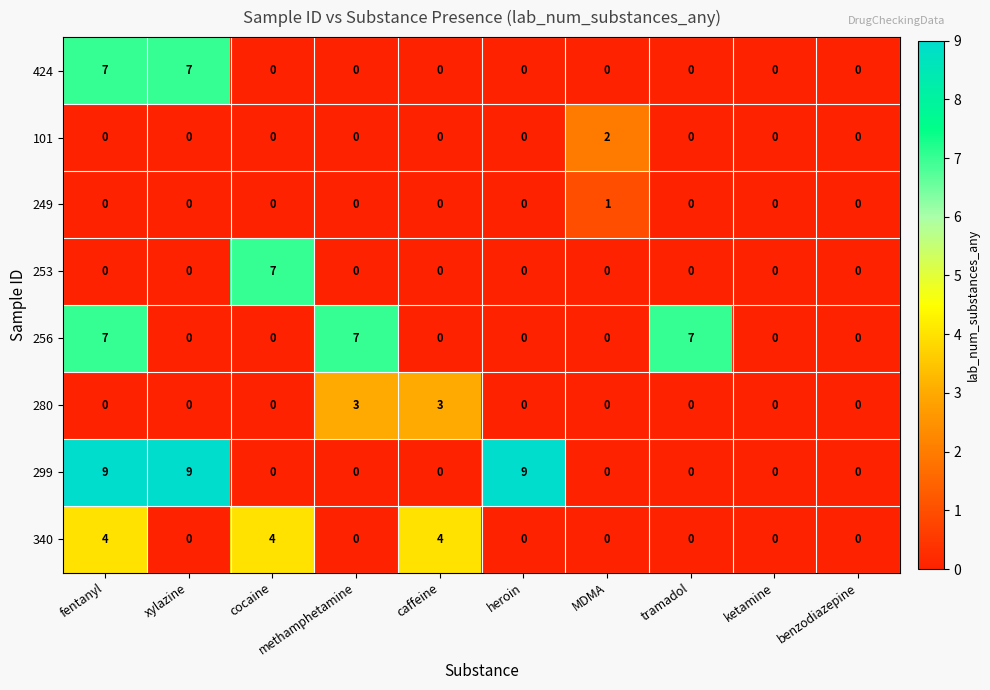

Which series has the largest range (max minus min)?

299